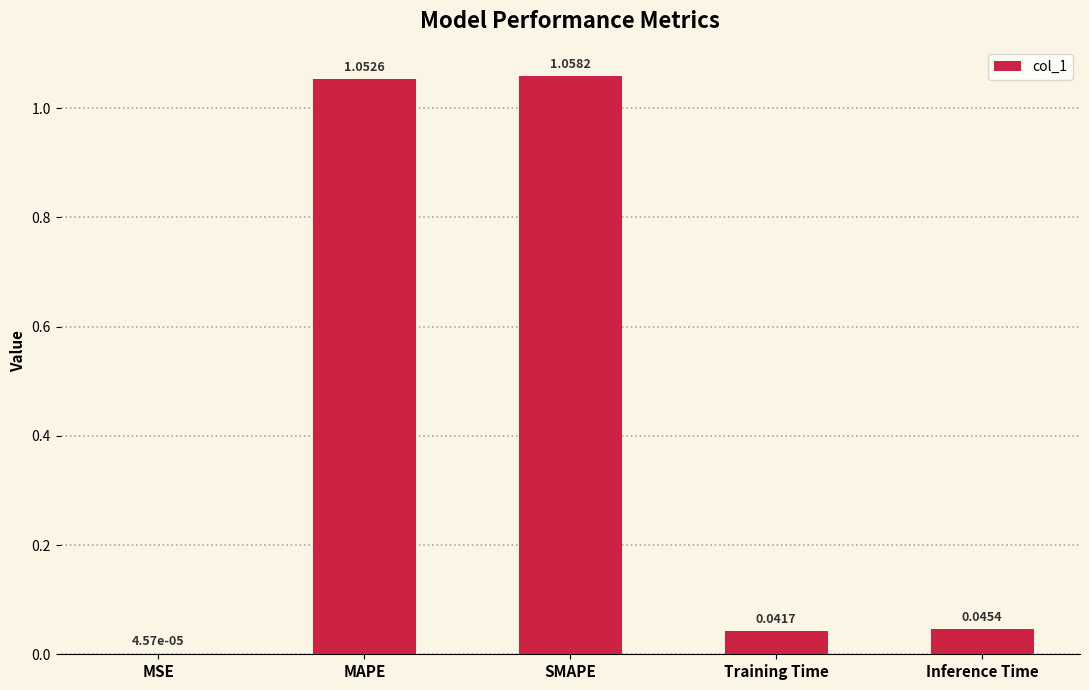

What is the sum of all values?

2.2